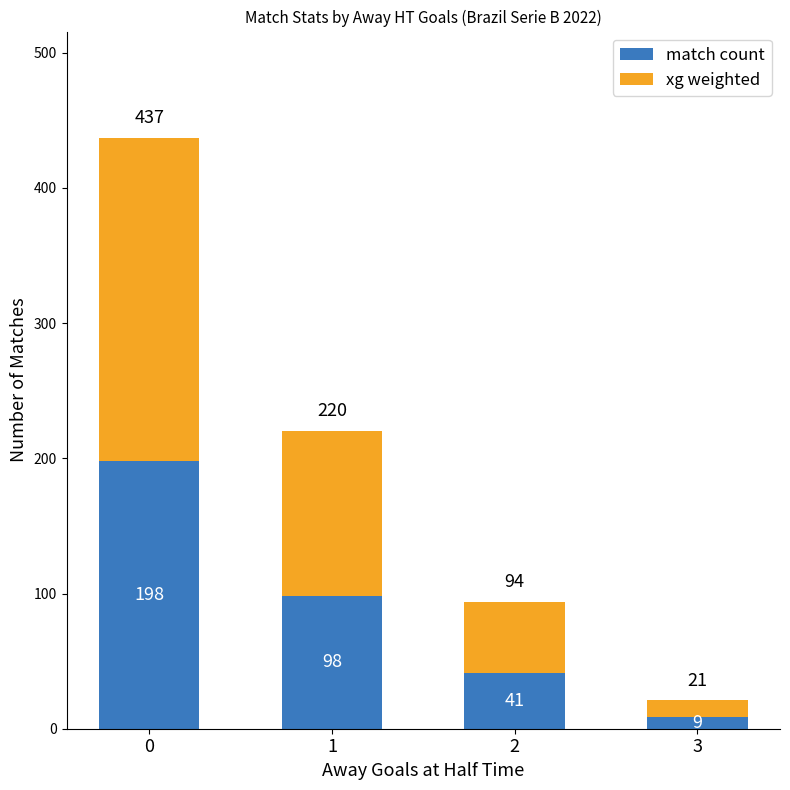

What is the total value across all series at 1?

220